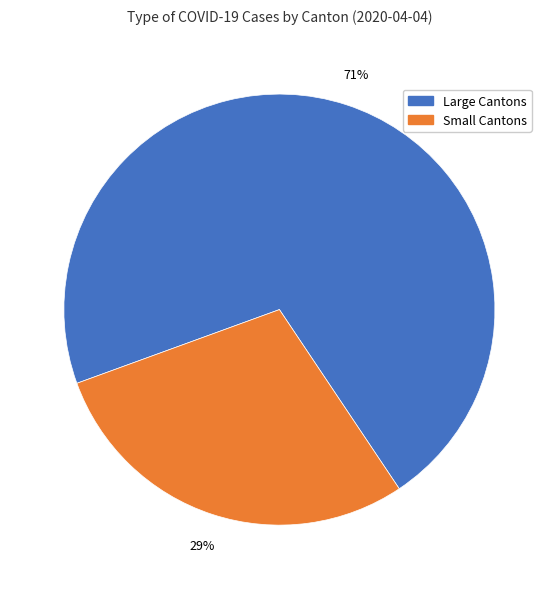

Which has a higher value, Large Cantons or Small Cantons?

Large Cantons